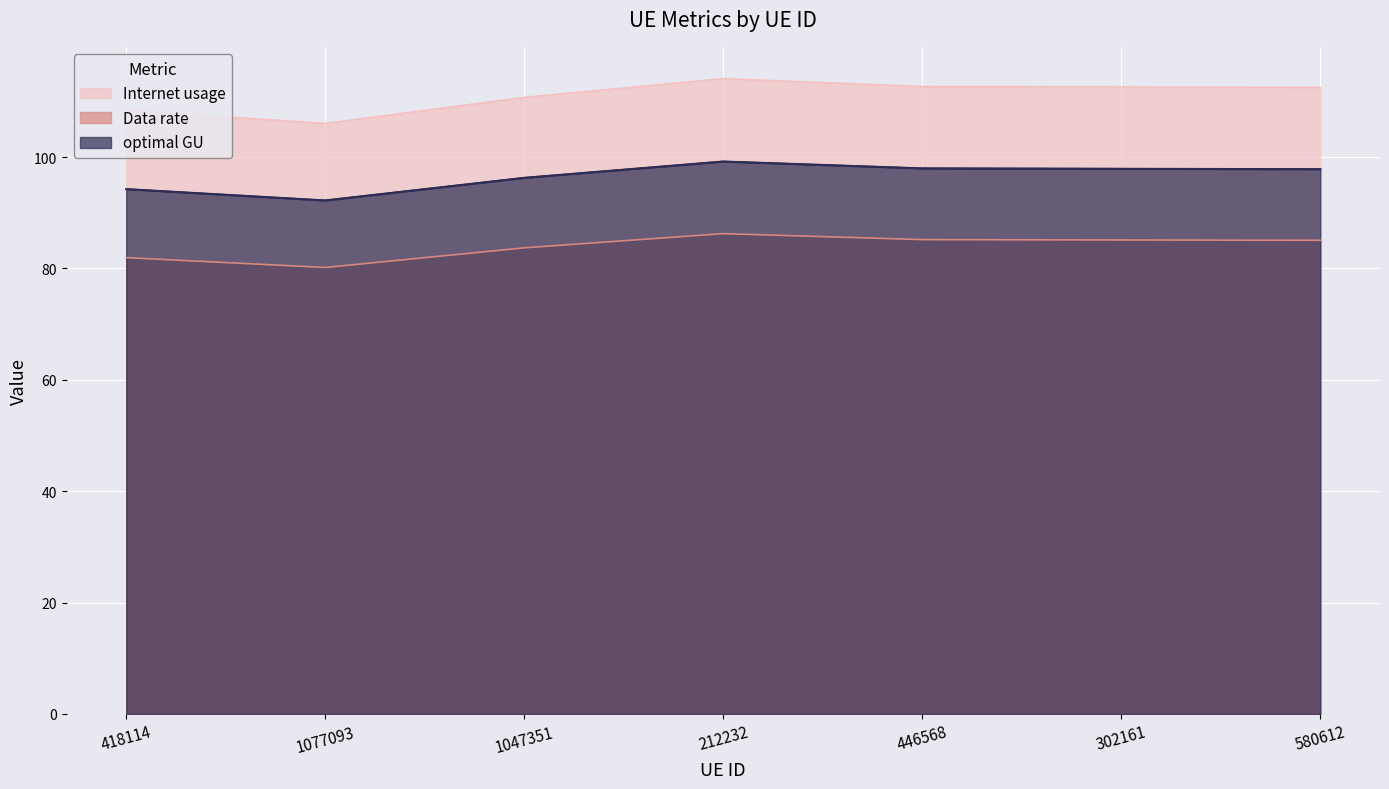

How many values in the Data rate series exceed 85?

4